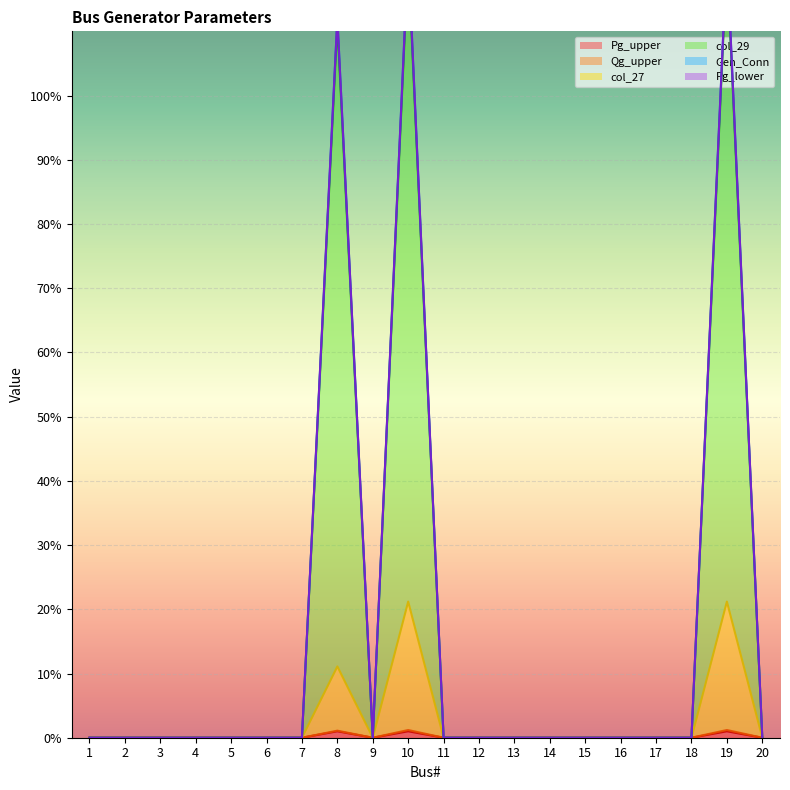

Between 20 and 11, which is larger?

20